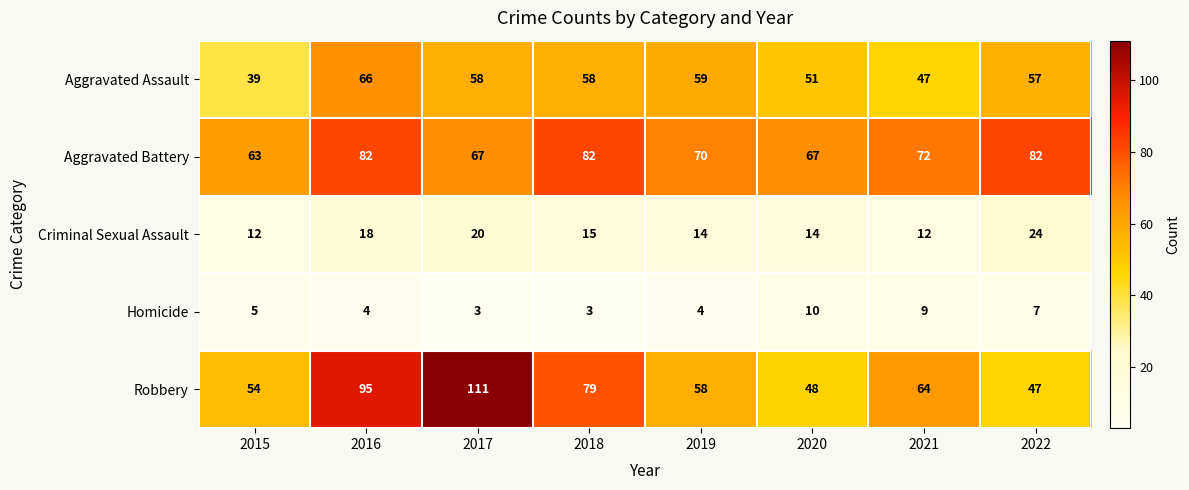

At how many categories does at least one series exceed 16?

8